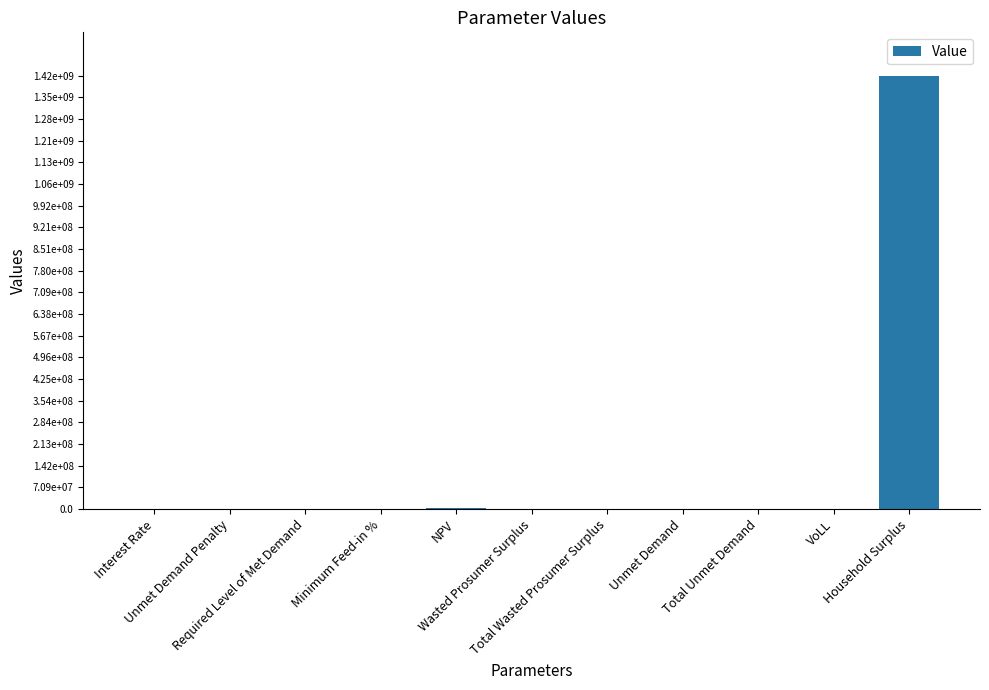

Are the bars horizontal?

No